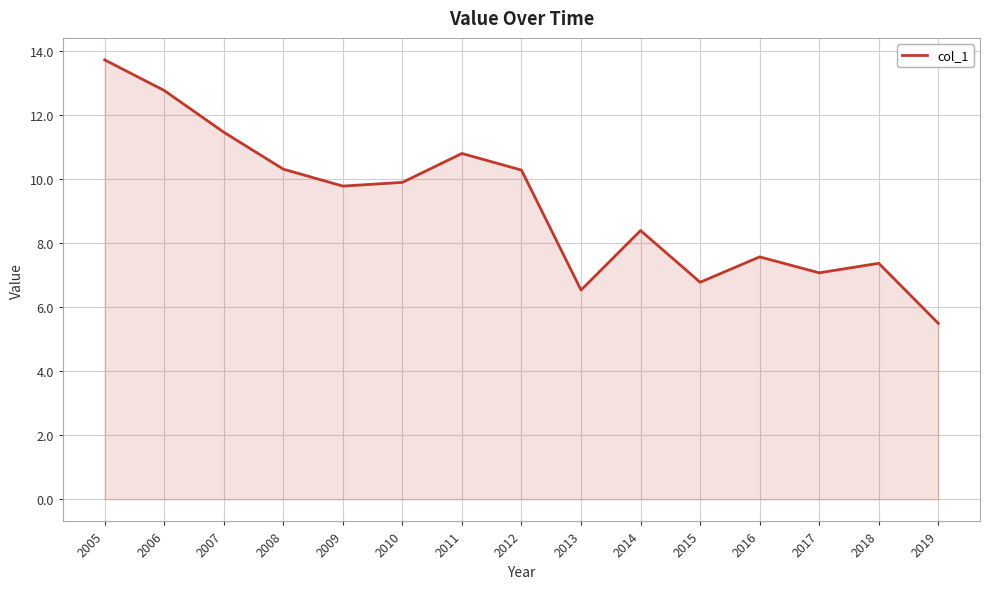

The value at 2013 is 6.5. True or false?

True